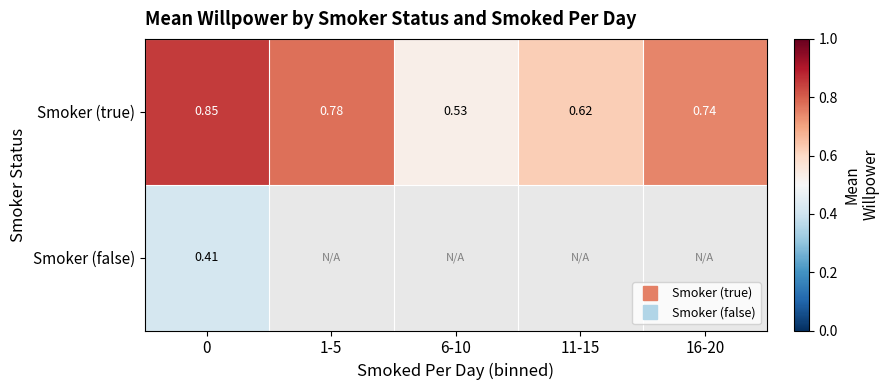

How many categories are shown in the chart?

5